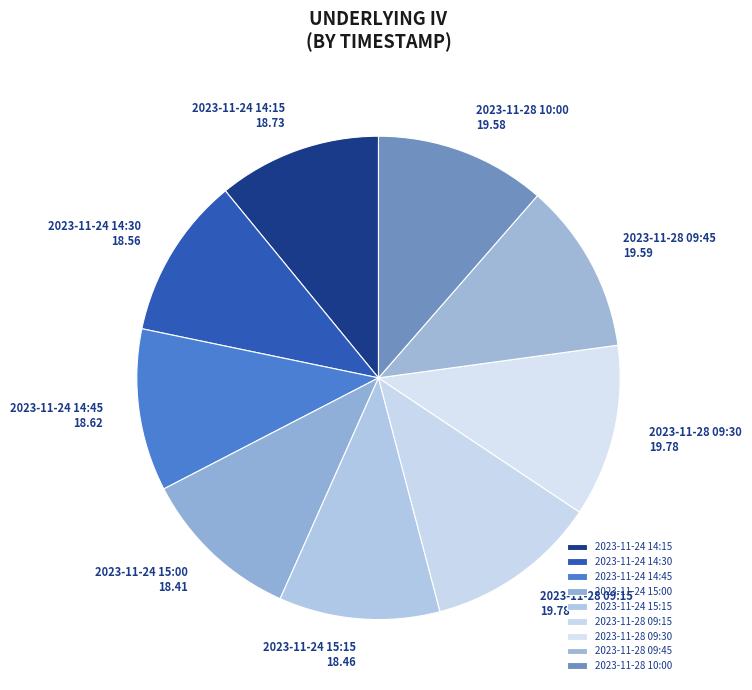

The 2023-11-24 15:15 slice represents 11% of the pie. True or false?

True